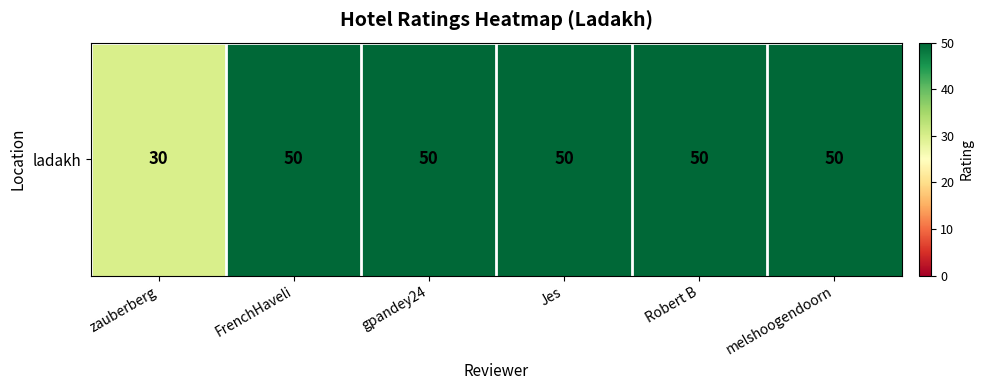

Between Jes and FrenchHaveli, which is larger?

Jes